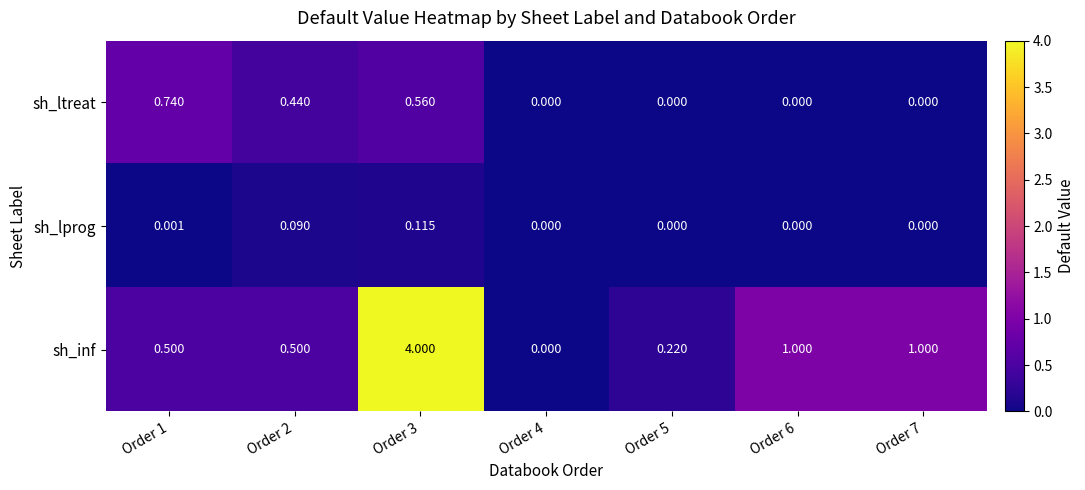

Which series has the largest range (max minus min)?

sh_inf